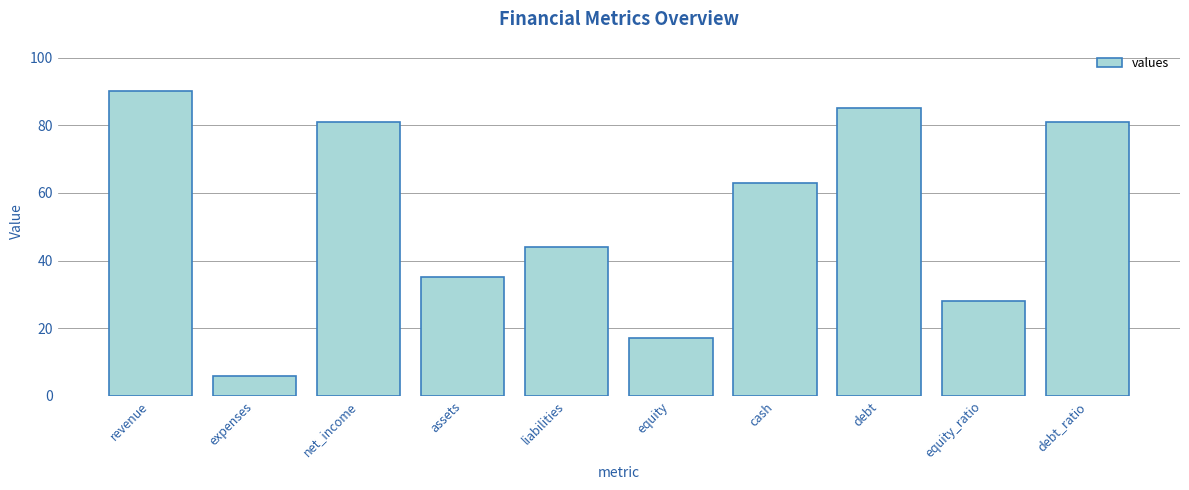

What is the difference between the maximum and second lowest values?

73